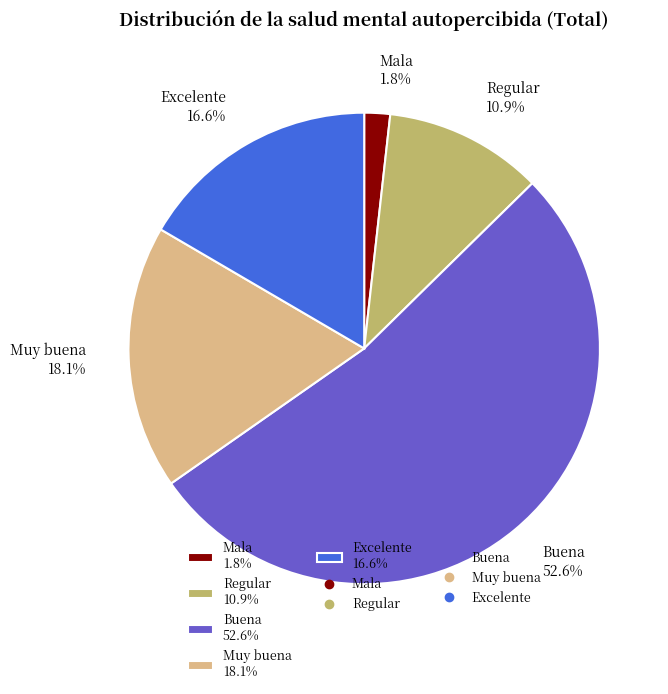

How many segments does this pie chart have?

5